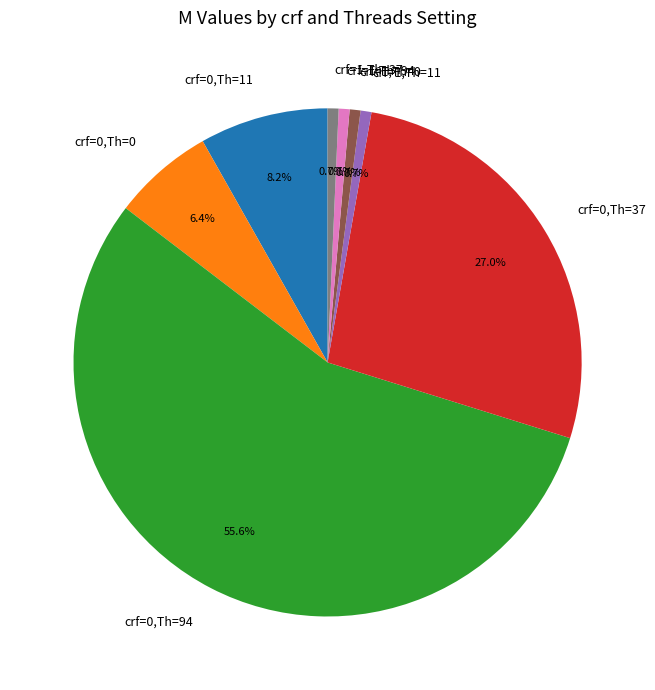

Approximately how many times larger is the value at crf=0,Th=0 compared to crf=1,Th=11?

9.3